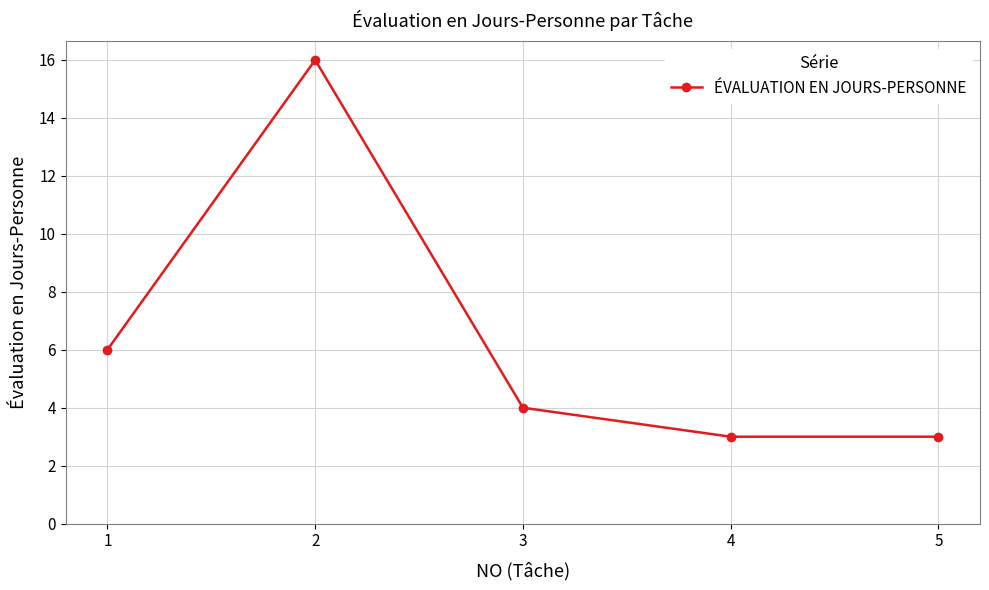

Approximately how many times larger is the value at 4 compared to 1?

0.5